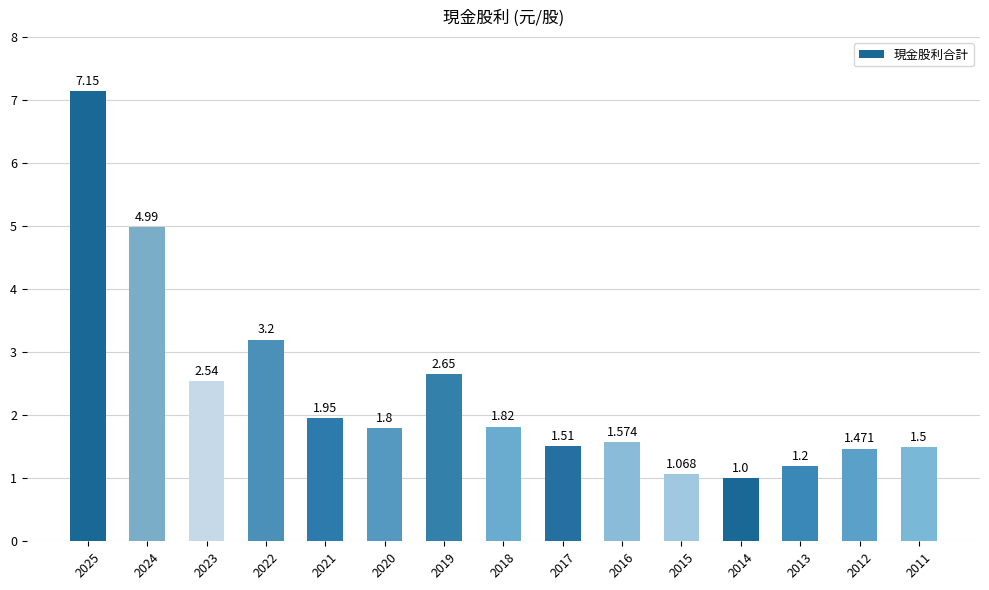

List the labels in order of value, smallest first.

2014, 2015, 2013, 2012, 2011, 2017, 2016, 2020, 2018, 2021, 2023, 2019, 2022, 2024, 2025